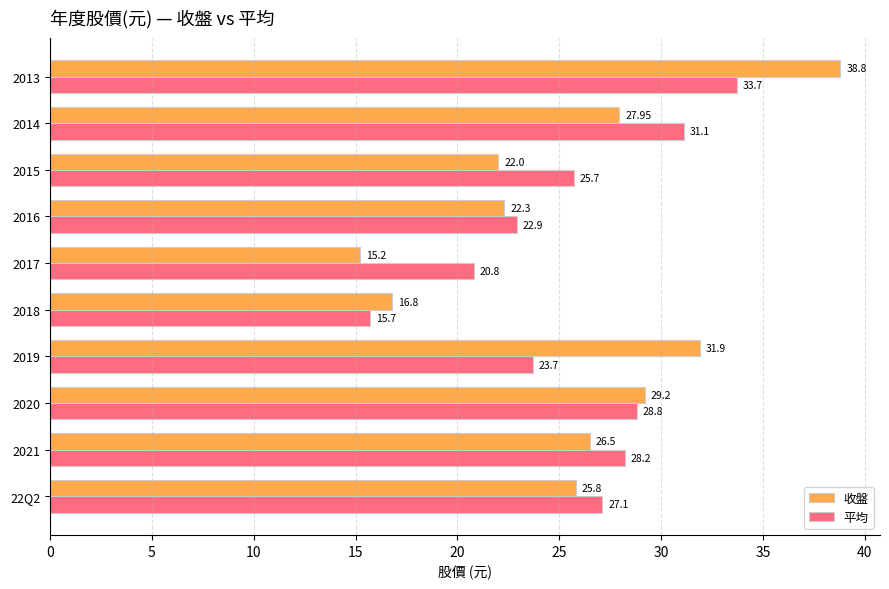

At which category is the sum across all series the highest?

2013